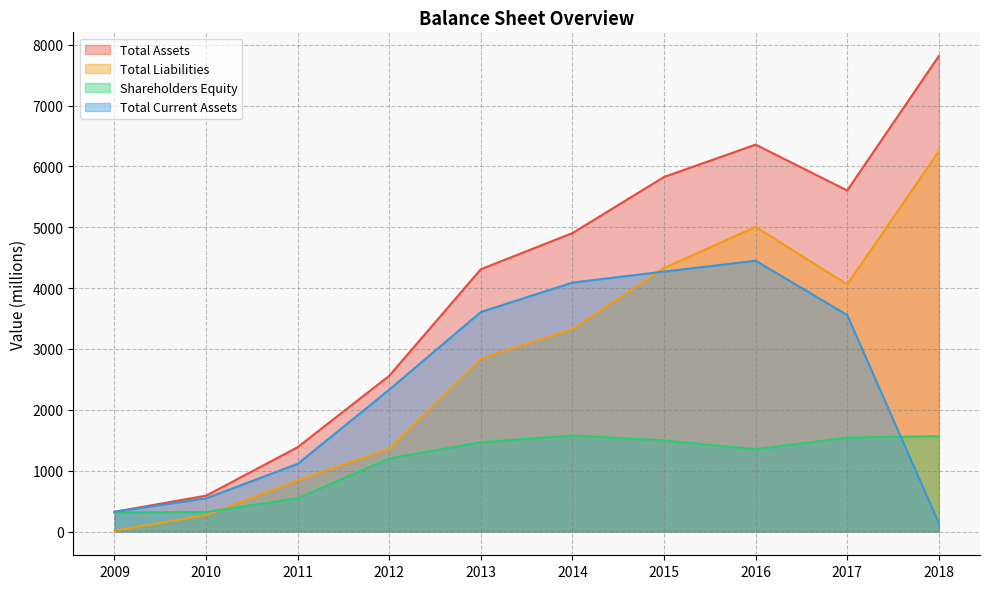

Reading left to right, what are all the values shown in this chart?

Total Assets: 324	589	1386	2560	4311	4904	5827	6358	5605	7813
Total Liabilities: 11	269	840	1358	2844	3326	4331	5006	4060	6247
Shareholders Equity: 314	320	546	1201	1467	1578	1496	1351	1545	1566
Total Current Assets: 324	545	1112	2331	3608	4091	4272	4450	3558	139